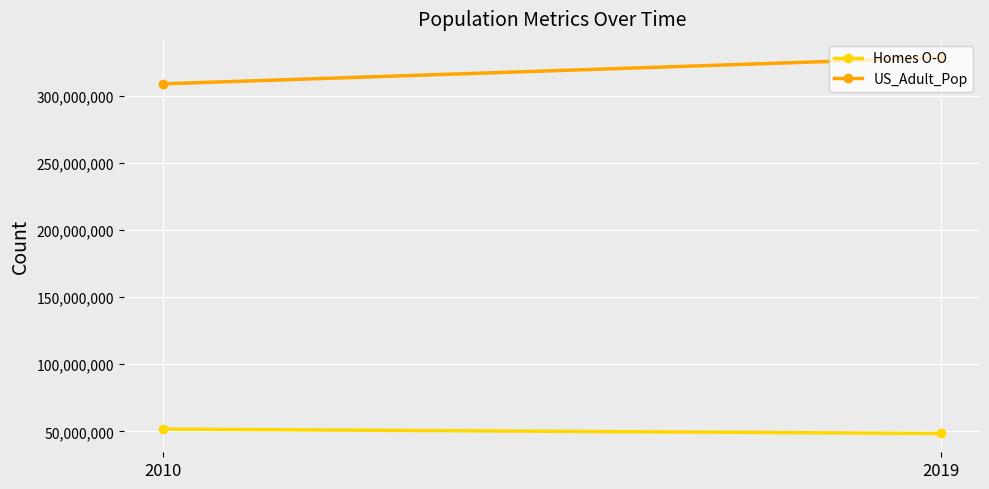

Rank the series at 2019 from highest to lowest value.

US_Adult_Pop, Homes O-O